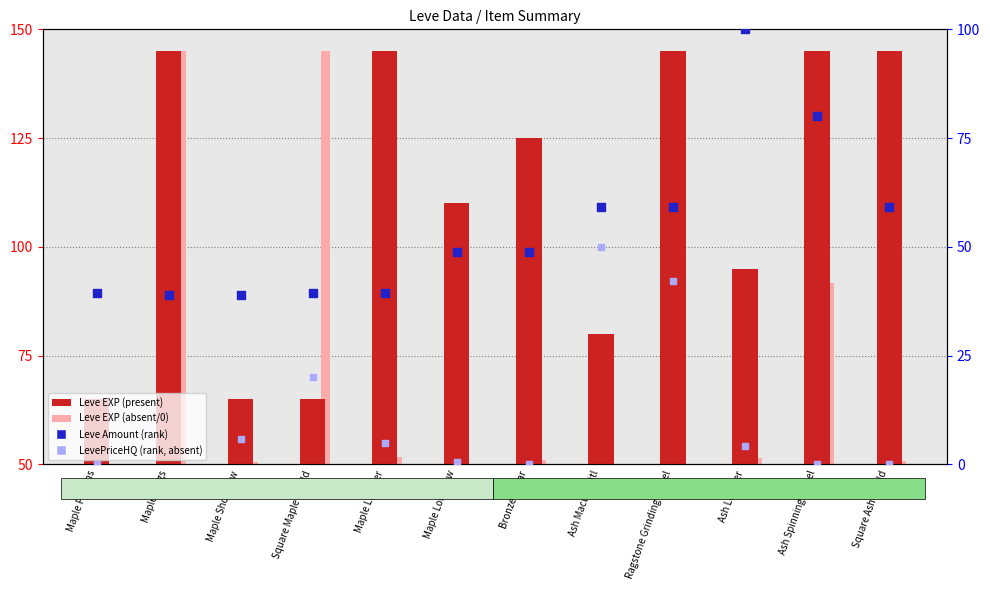

Which series reaches the minimum Y coordinate?

LevePriceHQ (rank, absent)